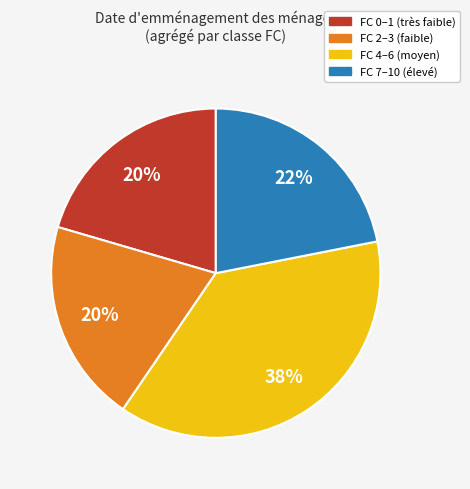

To the nearest percent, what is the difference between the largest and smallest slice percentages?

18%